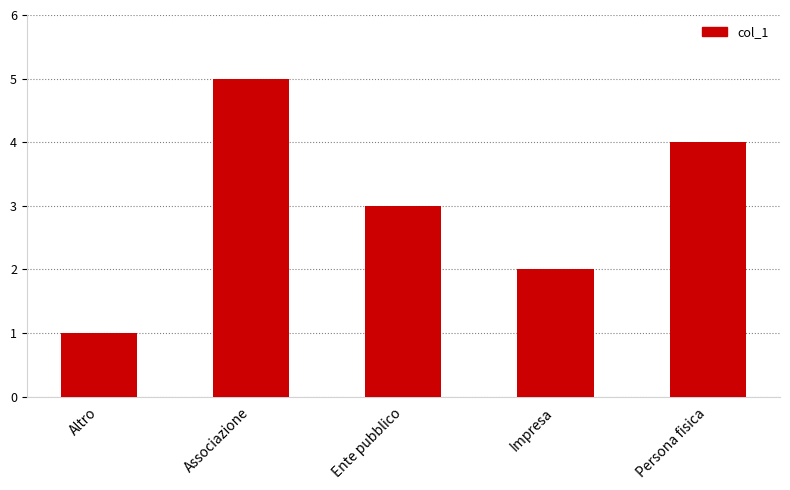

Reading left to right, extract all data points from this chart.

Altro=1	Associazione=5	Ente pubblico=3	Impresa=2	Persona fisica=4